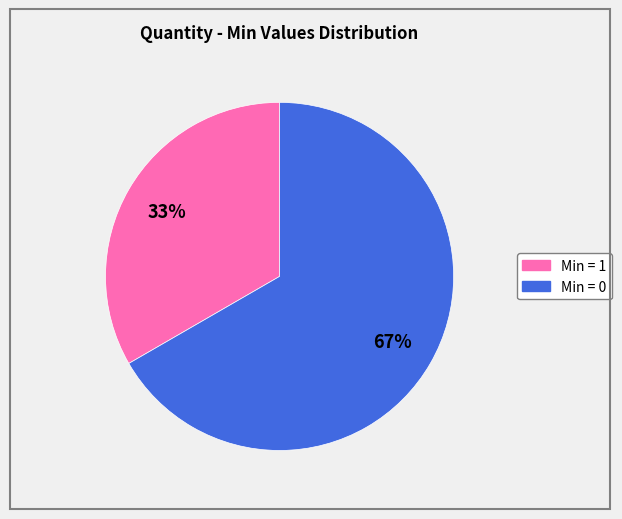

To the nearest percent, what is the average slice percentage?

50%